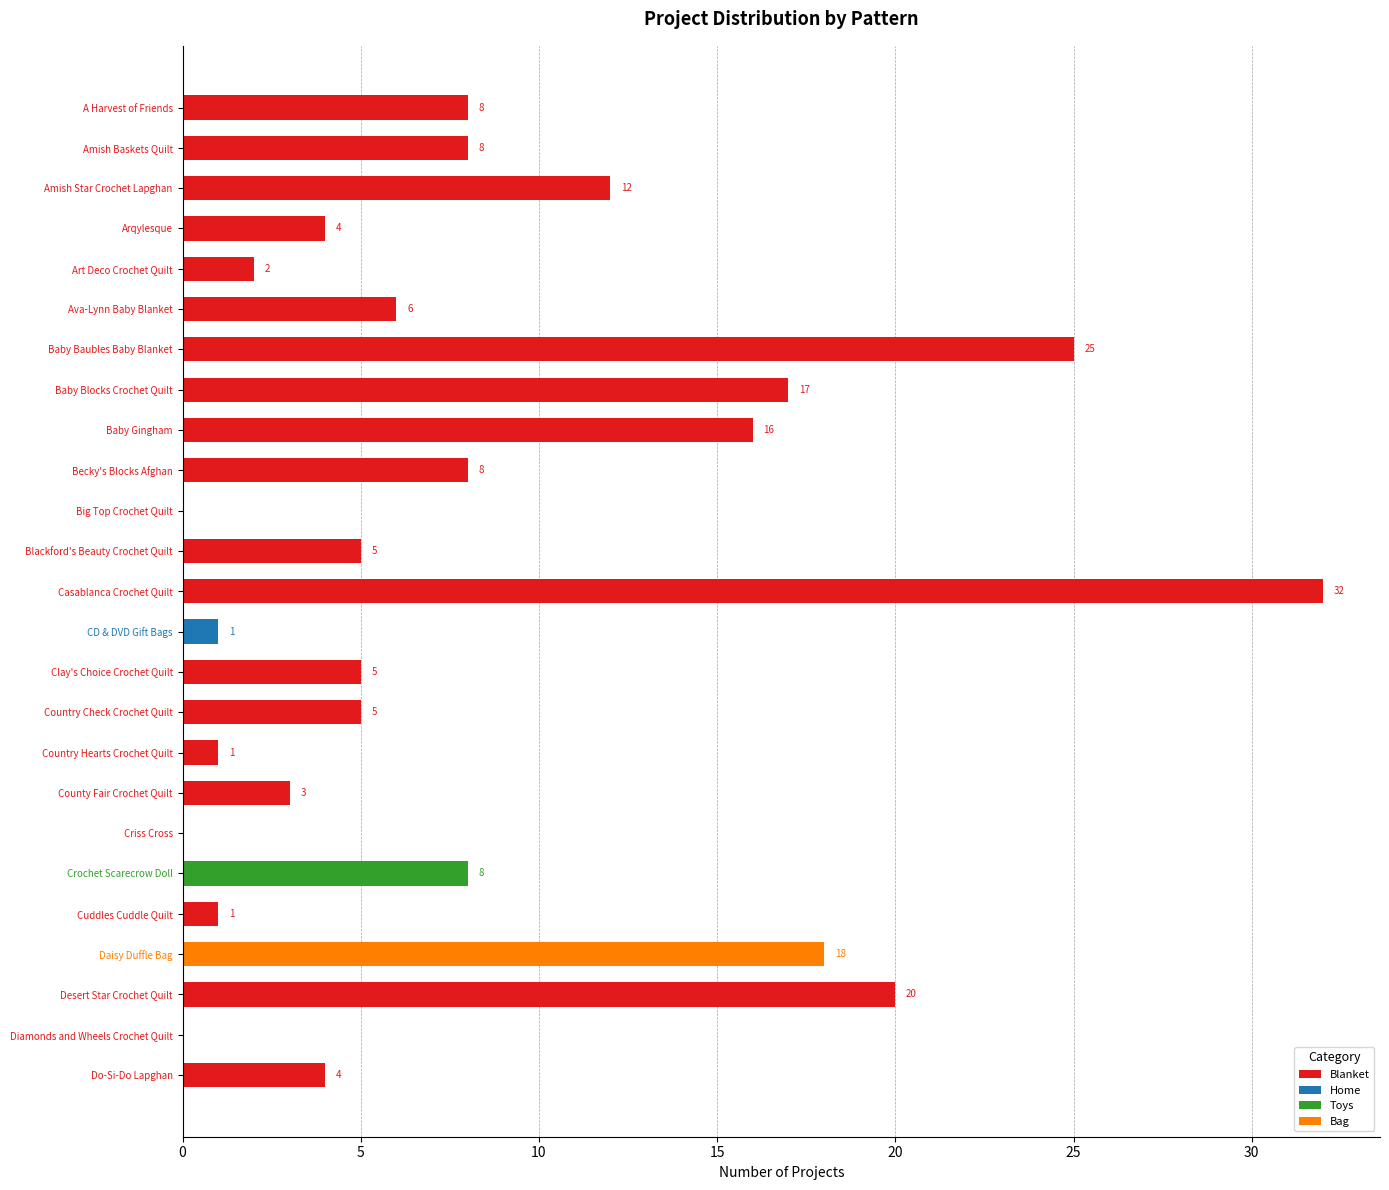

The value of Blanket at Desert Star Crochet Quilt is 20. True or false?

True